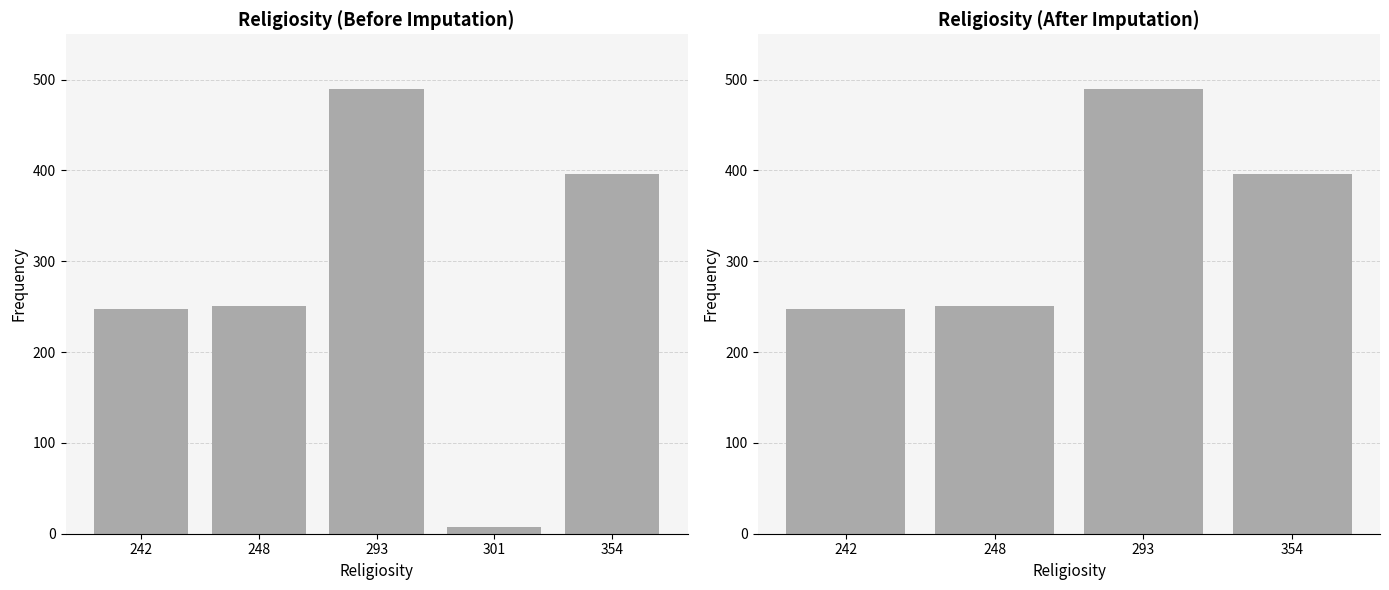

How many values are below 251?

2